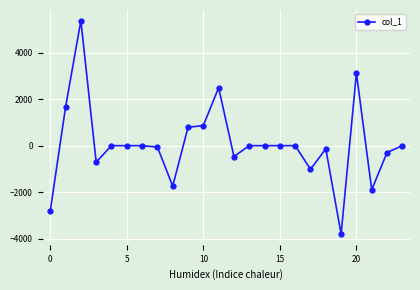

What is the difference between the second highest and second lowest values?

5923.6